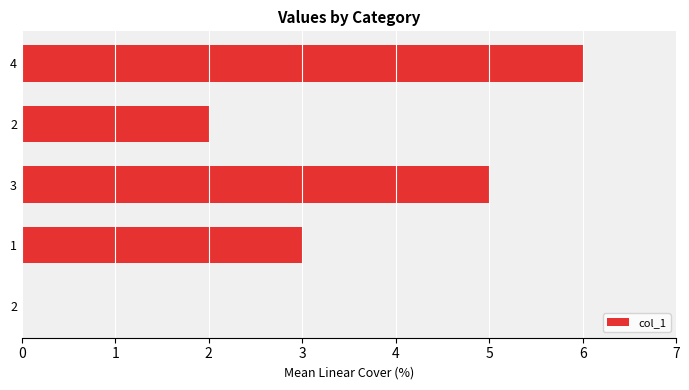

How many distinct data groups are displayed?

1